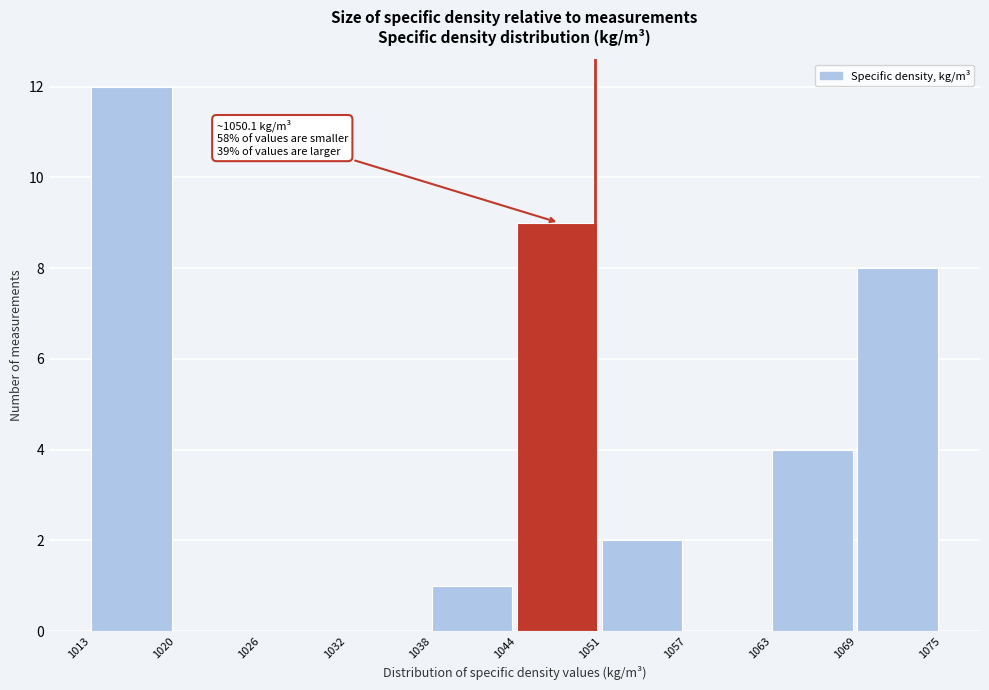

Over which range of the x-axis is the bar tallest?

1013 to 1020